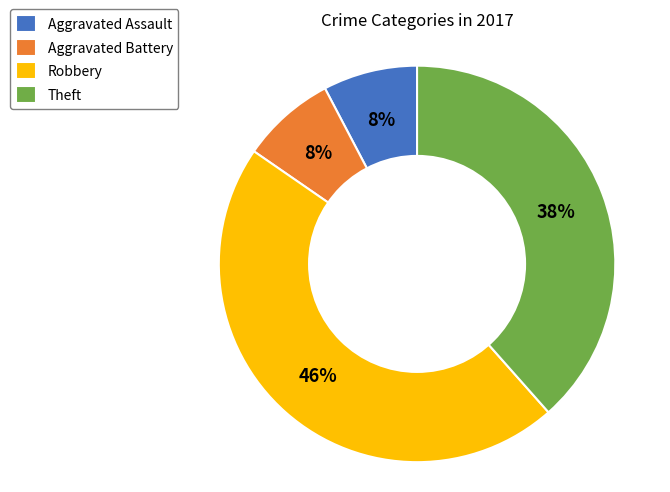

To the nearest percent, what portion does Theft represent?

38%